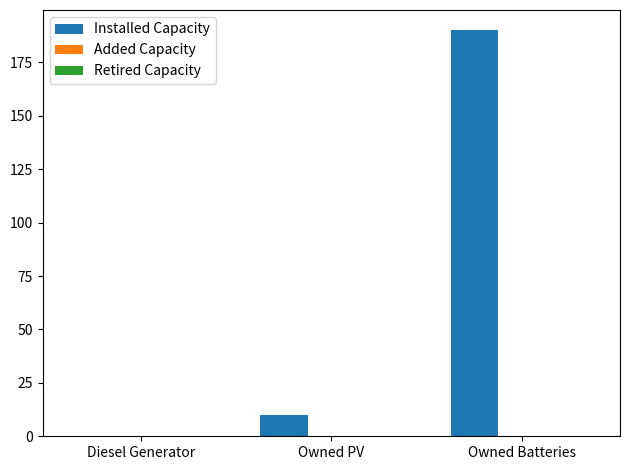

Read the value at Owned PV.

10